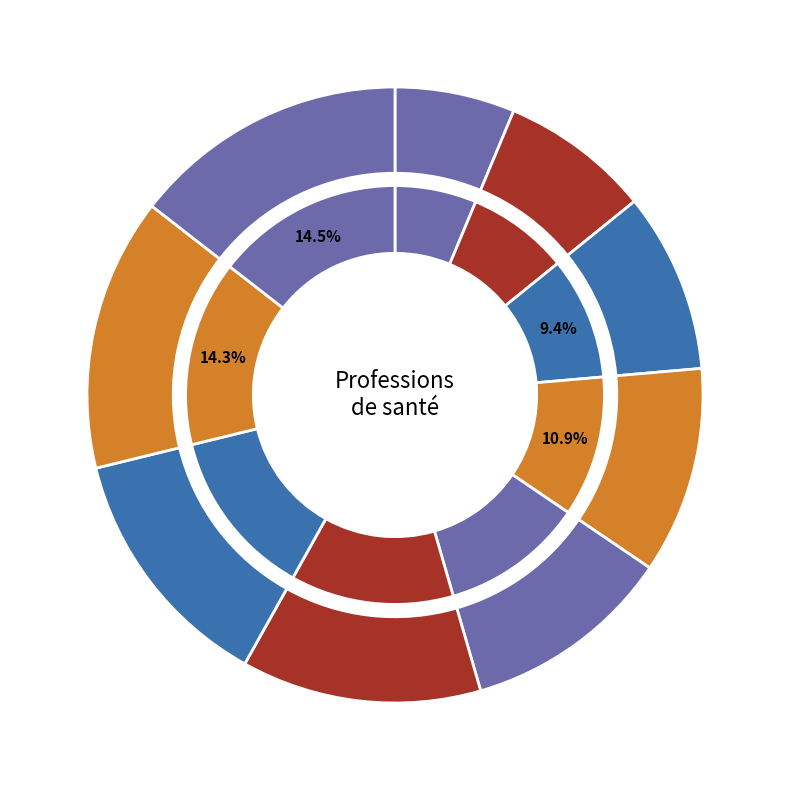

To the nearest percent, what portion does Chirurgien-Dentiste represent?

6%